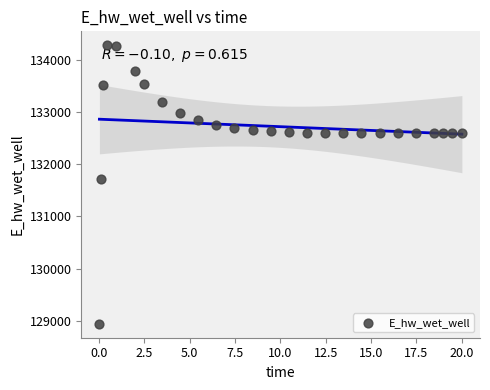

What Y value in the scatter plot is closest to 131609?

131724.9